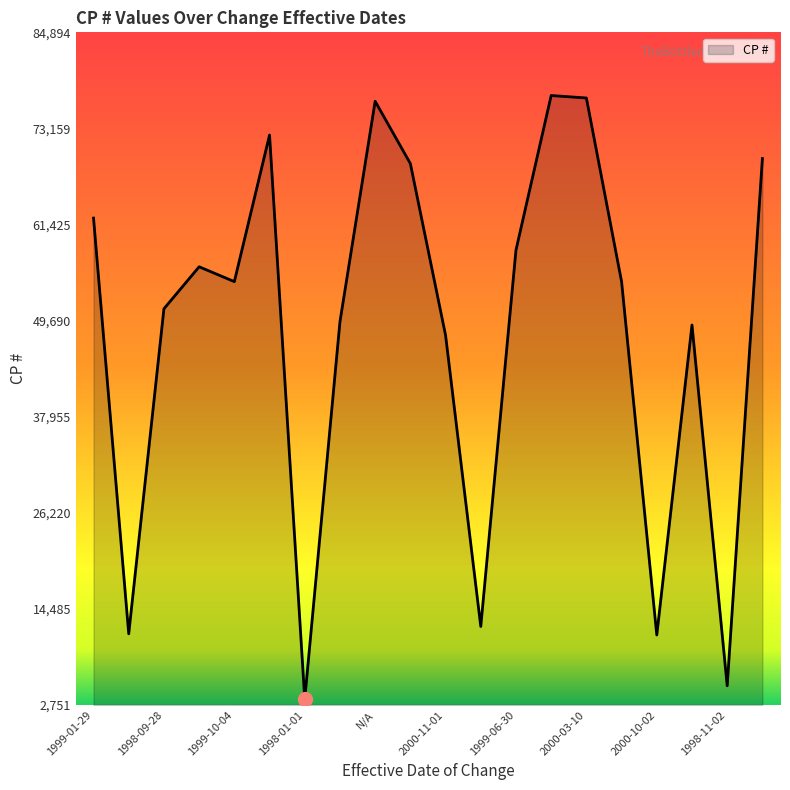

What is the minimum value shown in the chart?

3439